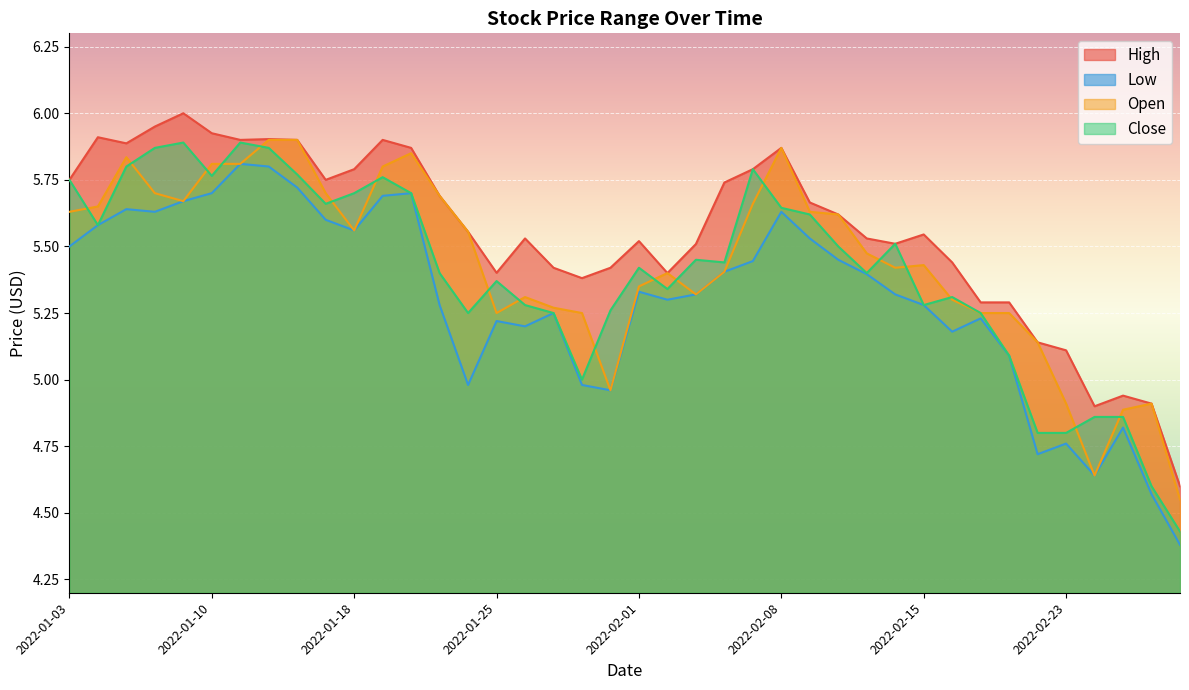

True or false: Low and Close cross at least once.

False